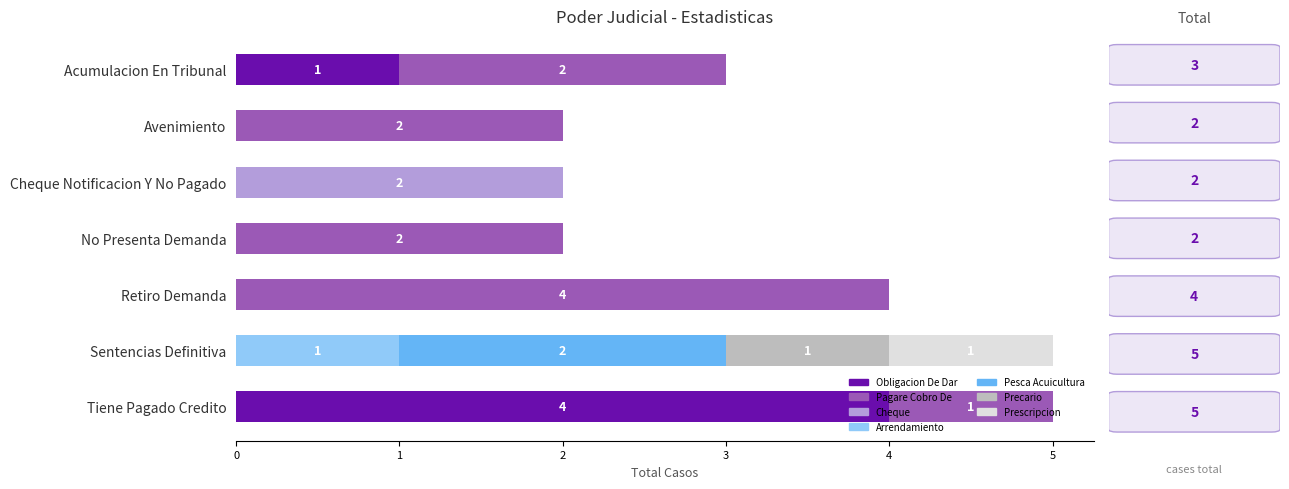

How many data points does each series have?

7